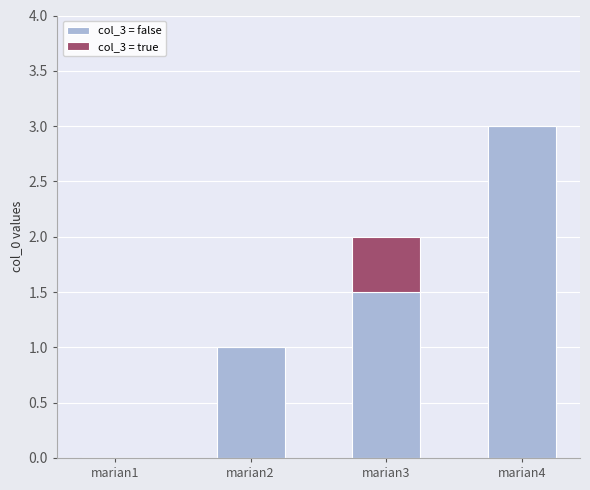

How many series are shown in this chart?

2